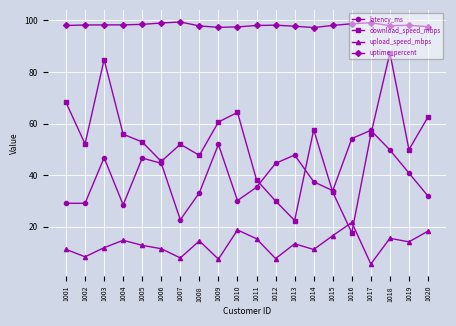

True or false: latency_ms and uptime_percent cross at least once.

False